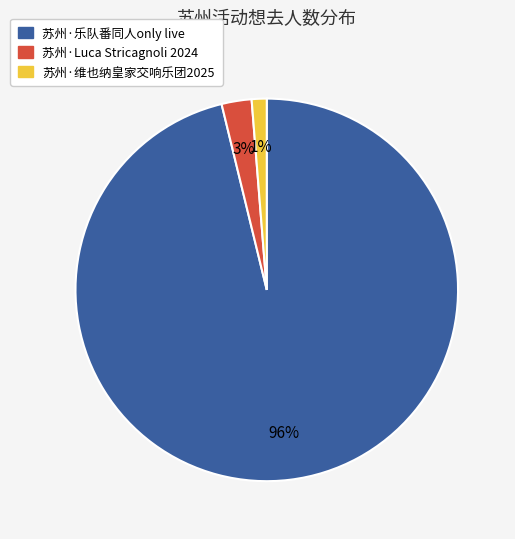

What percentage is the 苏州·乐队番同人only live slice, to the nearest percent?

96%